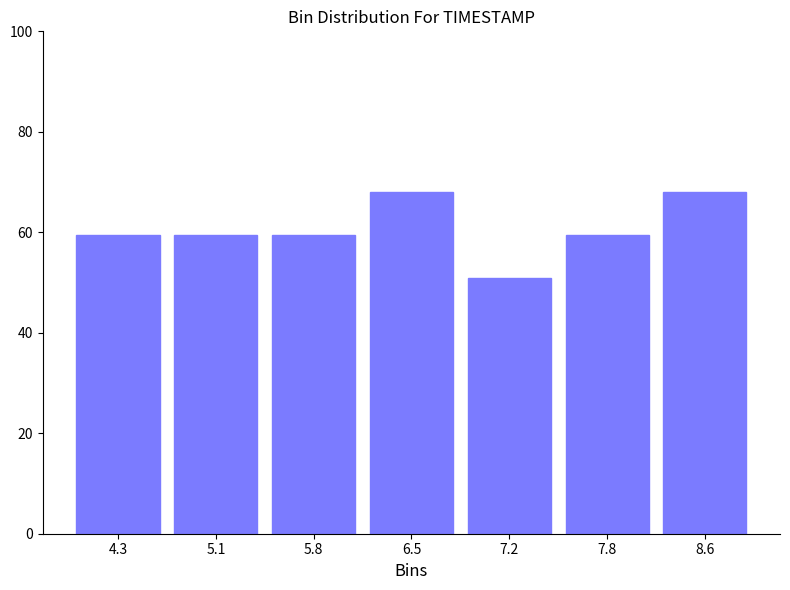

Reading left to right, list every bar in this chart as the range it spans on the x-axis followed by its height. The values are not printed on the chart, so give them approximately, as read against the axis.

4.0 to 4.7: 60
4.7 to 5.4: 60
5.4 to 6.1: 60
6.1 to 6.8: 68
6.8 to 7.5: 52
7.5 to 8.2: 60
8.2 to 8.9: 68